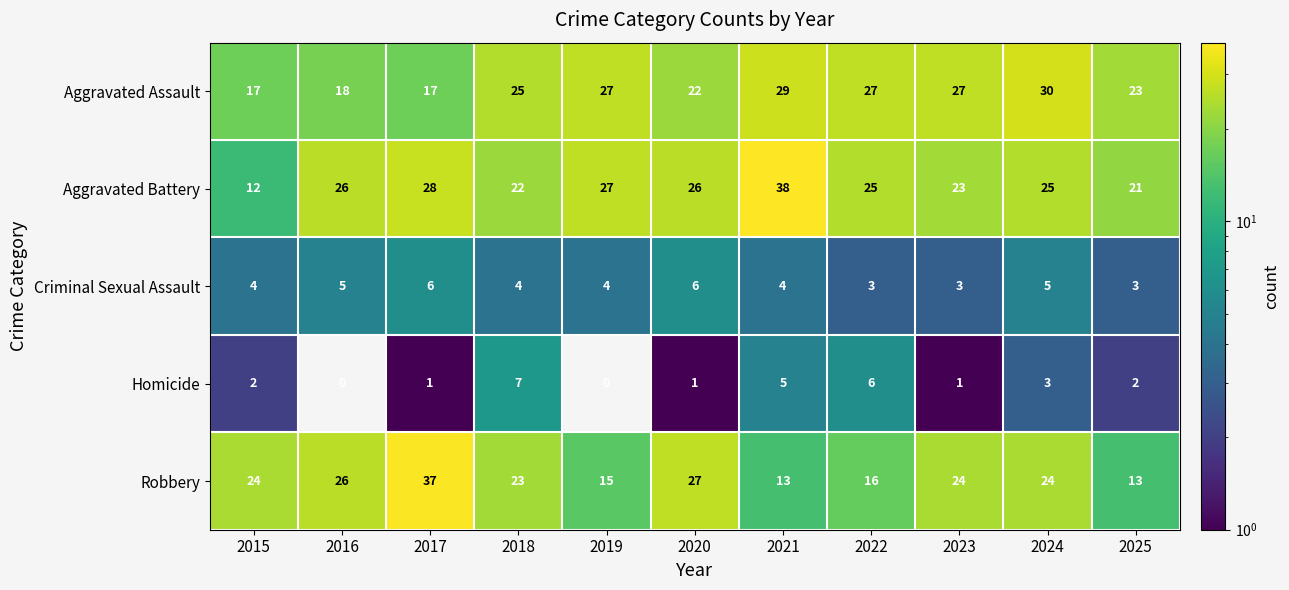

The value of Criminal Sexual Assault at 2024 is 8. True or false?

False